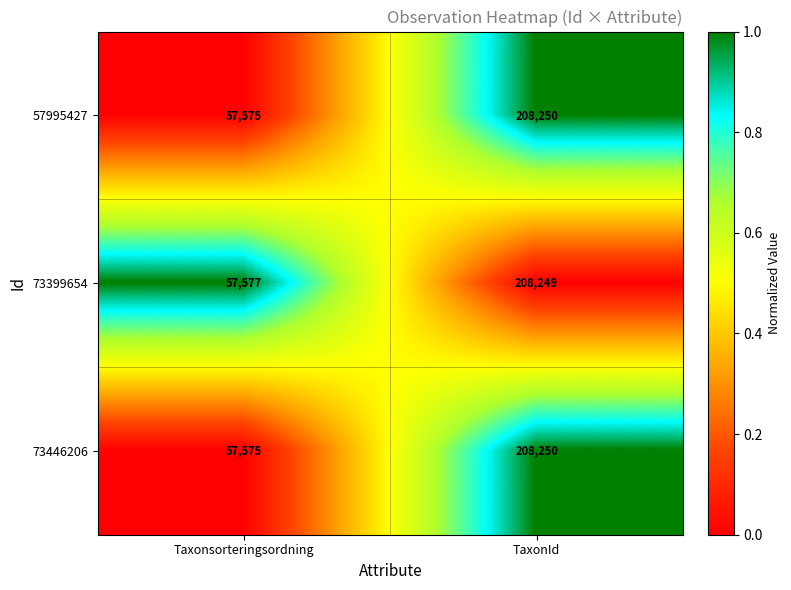

What is the average value of the 73399654 series?

132913